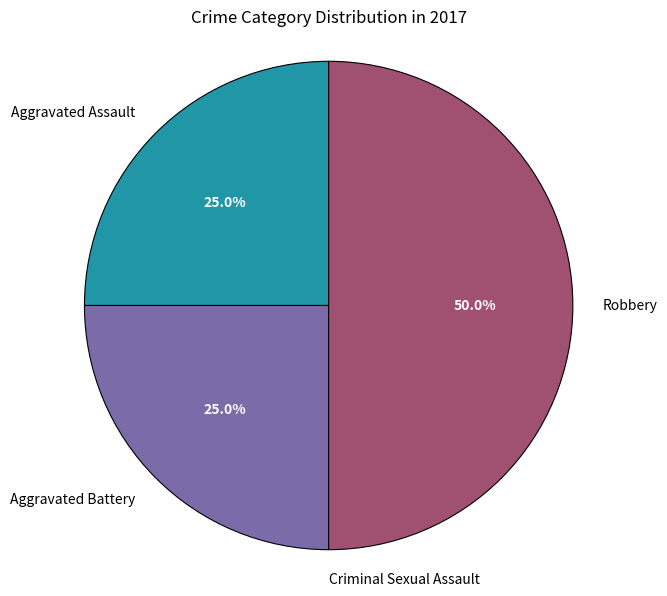

What portion of the pie excludes Aggravated Assault?

75.0%